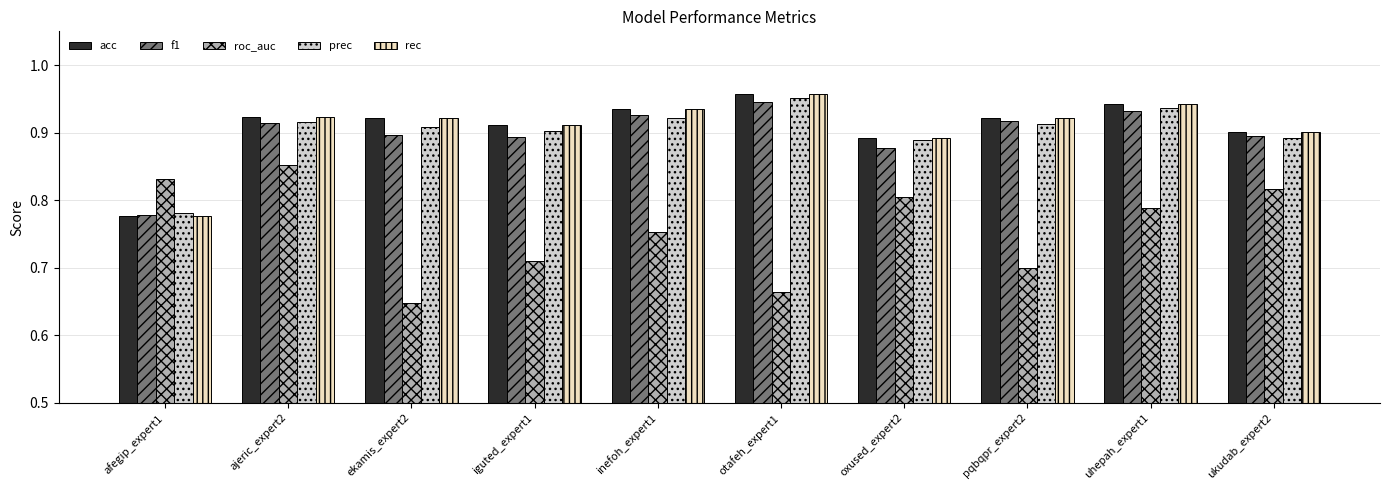

What is the difference between the maximum and minimum values in the prec series?

0.2